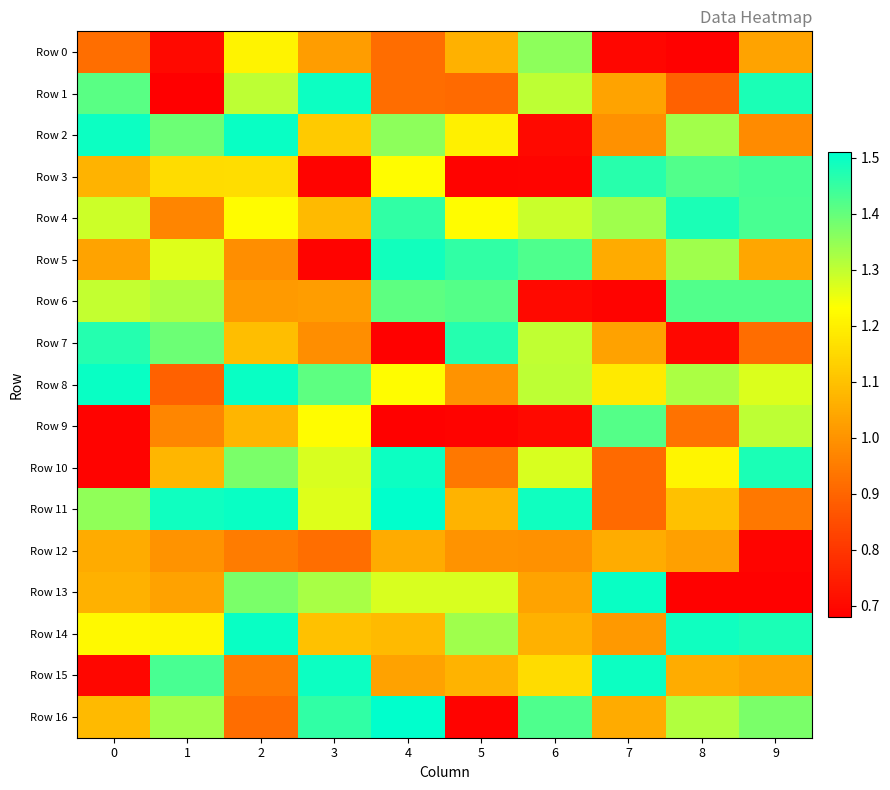

What is the spread (max minus min) of values at 3?

0.8